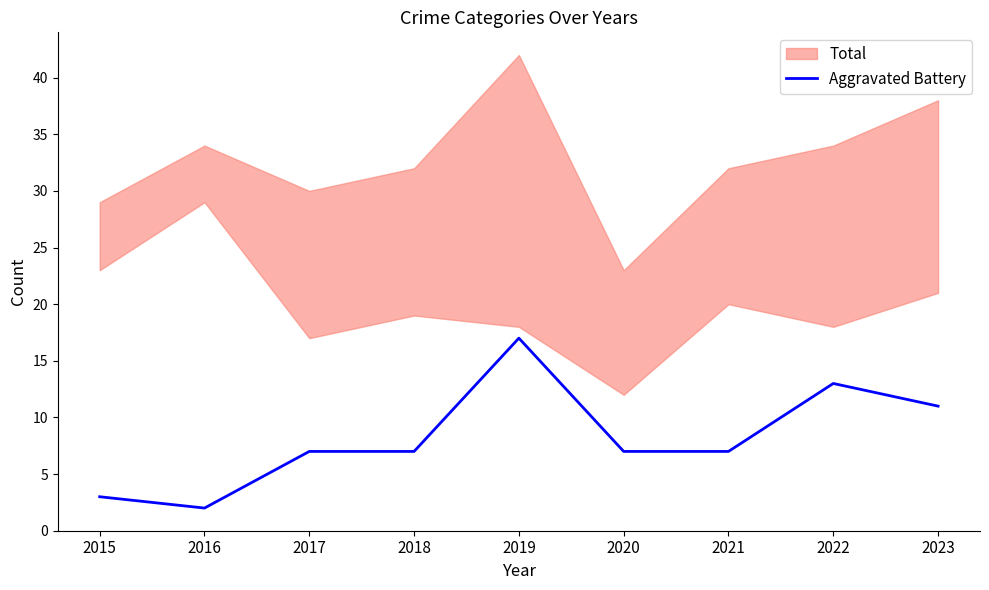

What is the ratio of the value at 2017 to the value at 2015?

2.3